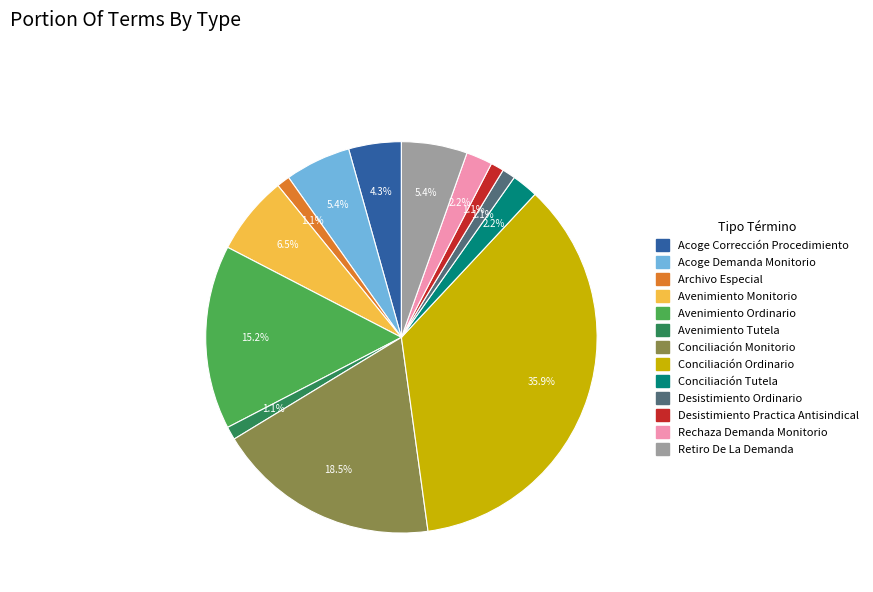

Is there a majority slice in this chart?

No